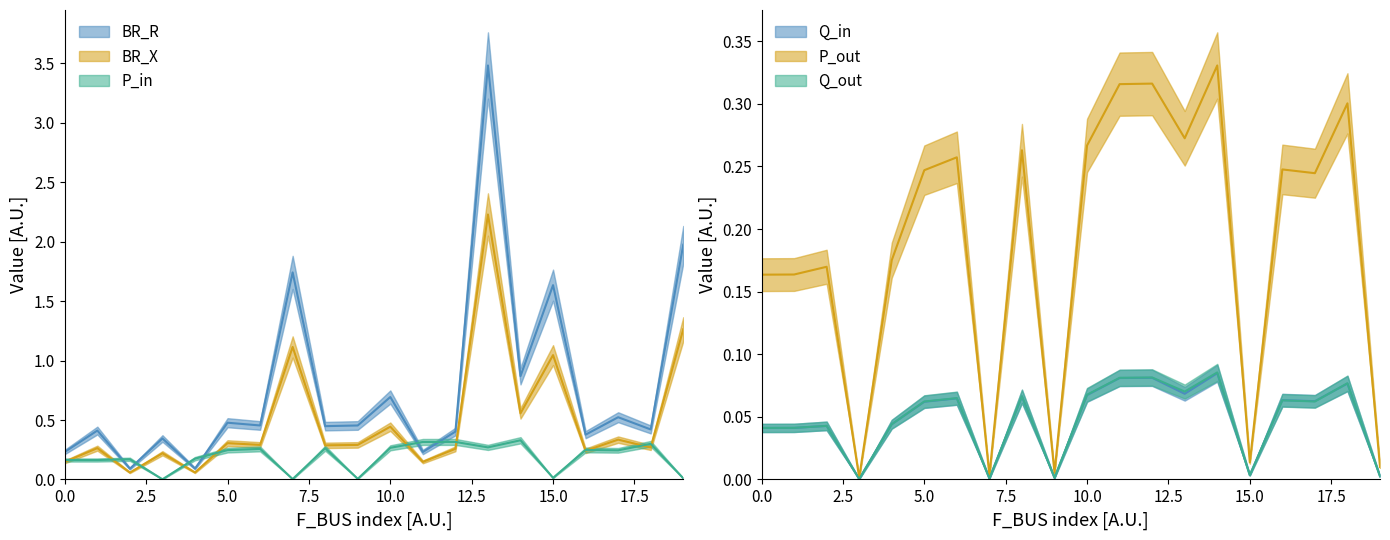

Reading right to left, transcribe all the data shown in this chart.

BR_R: 2.0	0.4	0.5	0.4	1.6	0.9	3.5	0.4	0.2	0.7	0.5	0.4	1.7	0.5	0.5	0.1	0.3	0.1	0.4	0.2
BR_X: 1.3	0.3	0.3	0.2	1.0	0.6	2.2	0.3	0.1	0.4	0.3	0.3	1.1	0.3	0.3	0.1	0.2	0.1	0.3	0.1
P_in: 0.0	0.3	0.2	0.2	0.0	0.3	0.3	0.3	0.3	0.3	0.0	0.3	0.0	0.3	0.2	0.2	0.0	0.2	0.2	0.2
Q_in: 0.0	0.1	0.1	0.1	0.0	0.1	0.1	0.1	0.1	0.1	0.0	0.1	0.0	0.1	0.1	0.0	0.0	0.0	0.0	0.0
P_out: 0.0	0.3	0.2	0.2	0.0	0.3	0.3	0.3	0.3	0.3	0.0	0.3	0.0	0.3	0.2	0.2	0.0	0.2	0.2	0.2
Q_out: 0.0	0.1	0.1	0.1	0.0	0.1	0.1	0.1	0.1	0.1	0.0	0.1	0.0	0.1	0.1	0.0	0.0	0.0	0.0	0.0